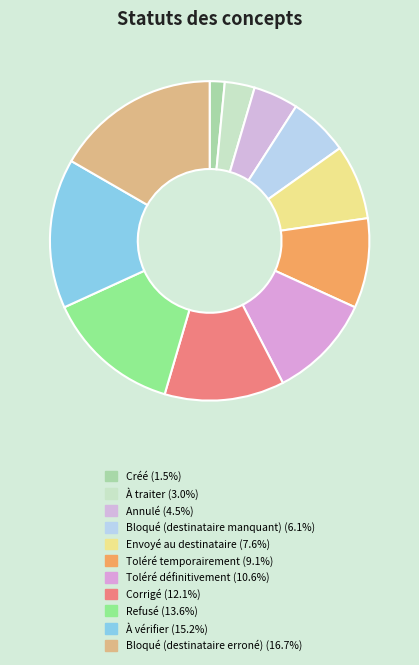

Which category has the biggest portion of the pie?

Bloqué (destinataire erroné)